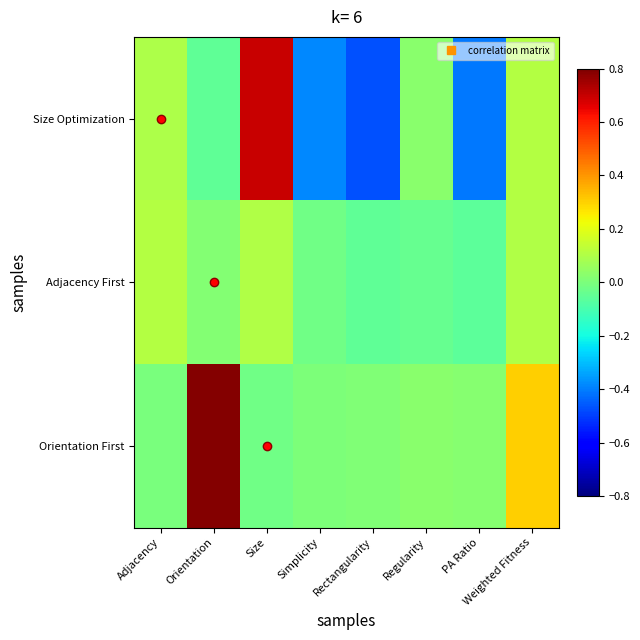

At Regularity, list the series in order from smallest to largest.

Adjacency First, Orientation First, Size Optimization